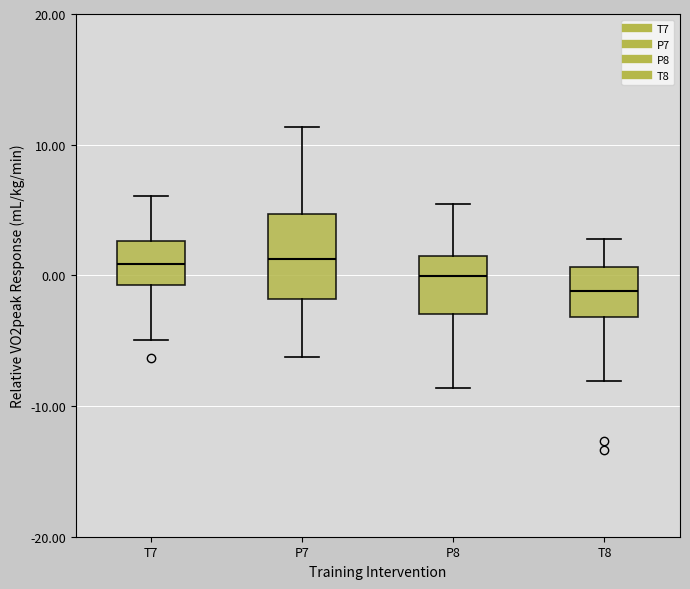

Reading left to right, transcribe this box plot: for each box, give where its median line is, the range the box spans, and where its two whiskers end, as read against the y-axis. The values are not printed on the chart, so give them approximately, as read against the axis.

T7: median 1, box -1 to 3, whiskers -5 to 6
P7: median 1, box -2 to 5, whiskers -6 to 11
P8: median 0, box -3 to 2, whiskers -9 to 5
T8: median -1, box -3 to 1, whiskers -8 to 3